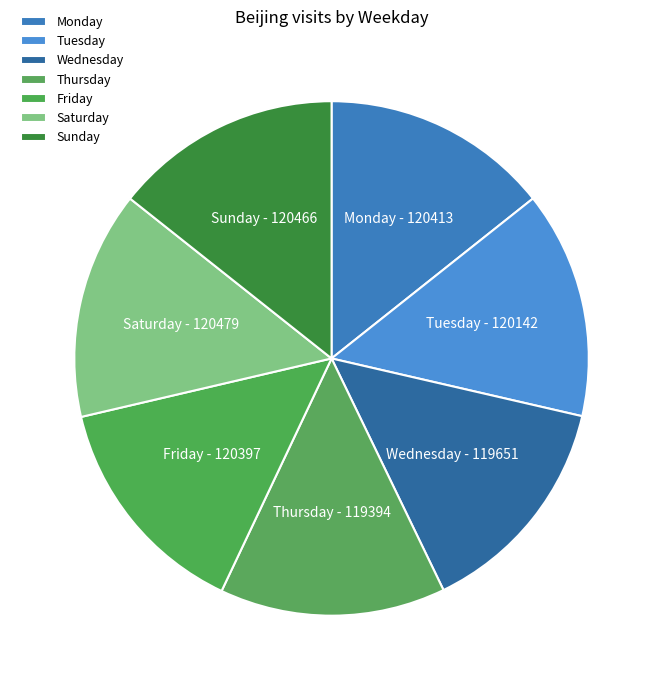

Is the sum of Tuesday and Monday greater than half?

No